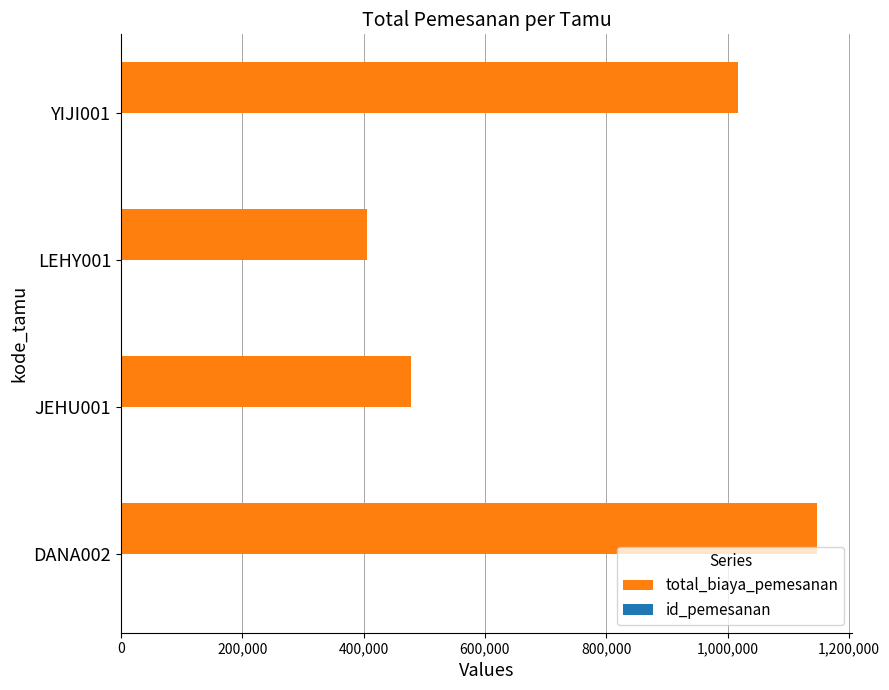

What is the sum of all total_biaya_pemesanan values?

3051000